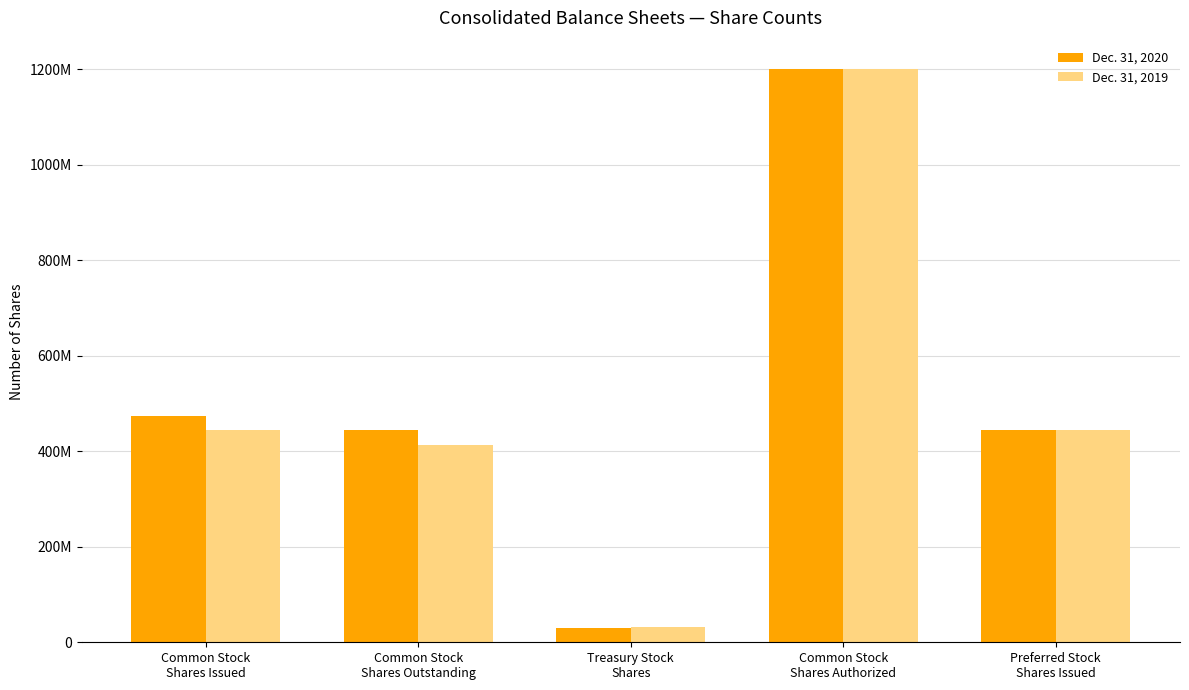

Reading right to left, what are all the values shown in this chart?

Dec. 31, 2020: 445016234	1200000000	30043851	444872383	474916234
Dec. 31, 2019: 445016234	1200000000	31777184	413239050	445016234